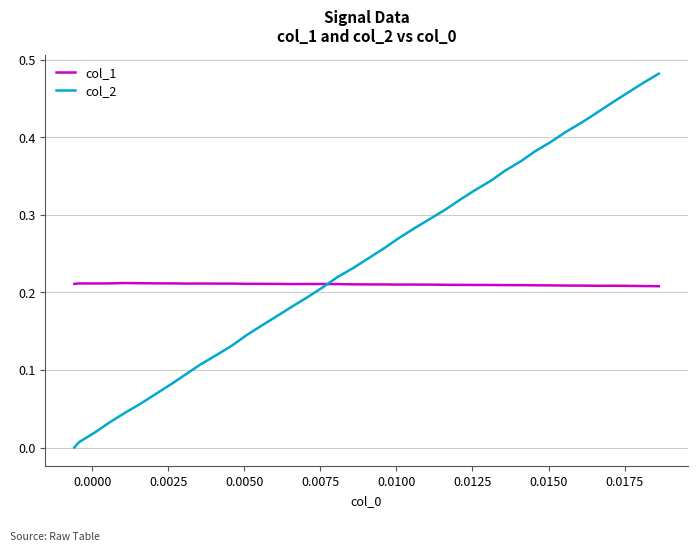

Rank the series by their maximum value, from highest to lowest.

col_2, col_1